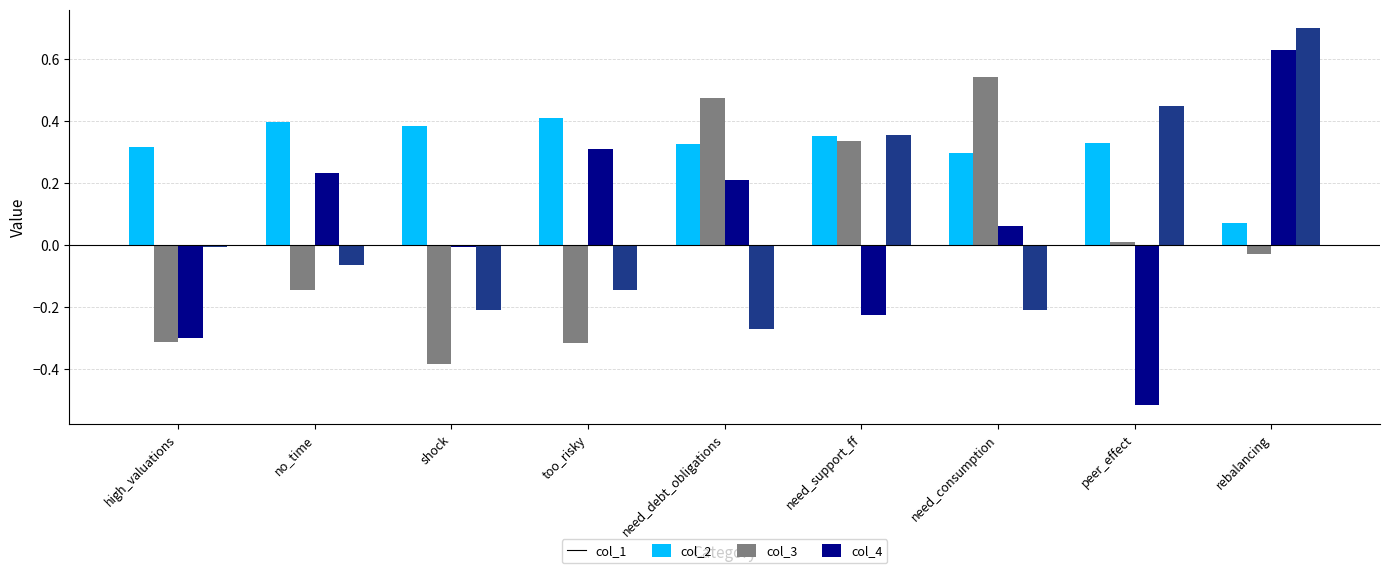

What is the difference between the maximum and second lowest values in the col_4 series?

0.9